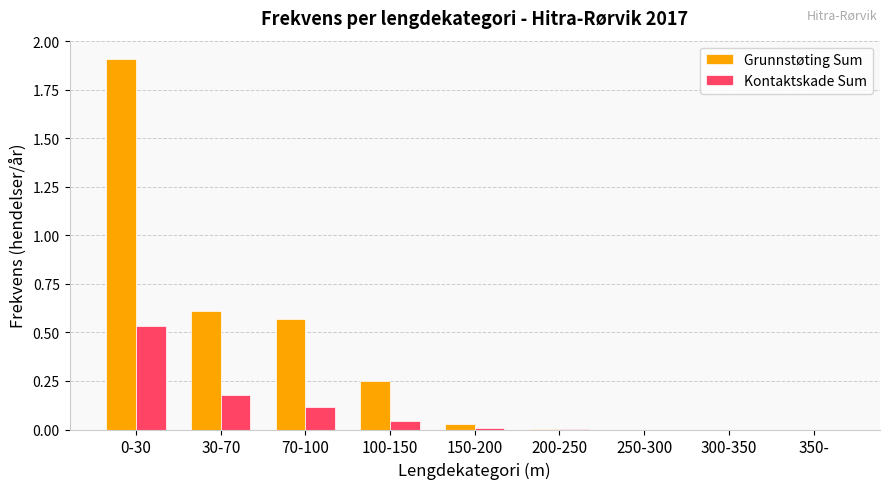

The Grunnstøting Sum series shows 0.0 at 300-350. True or false?

True